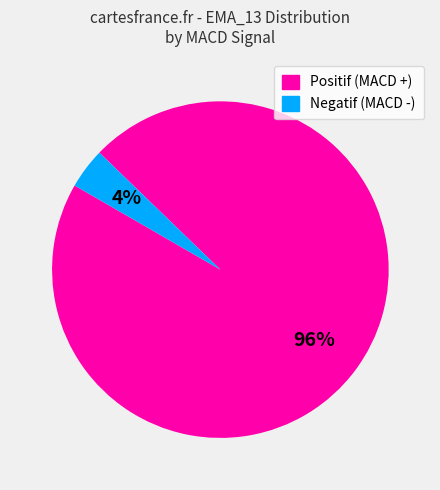

Does any single category account for the majority?

Yes